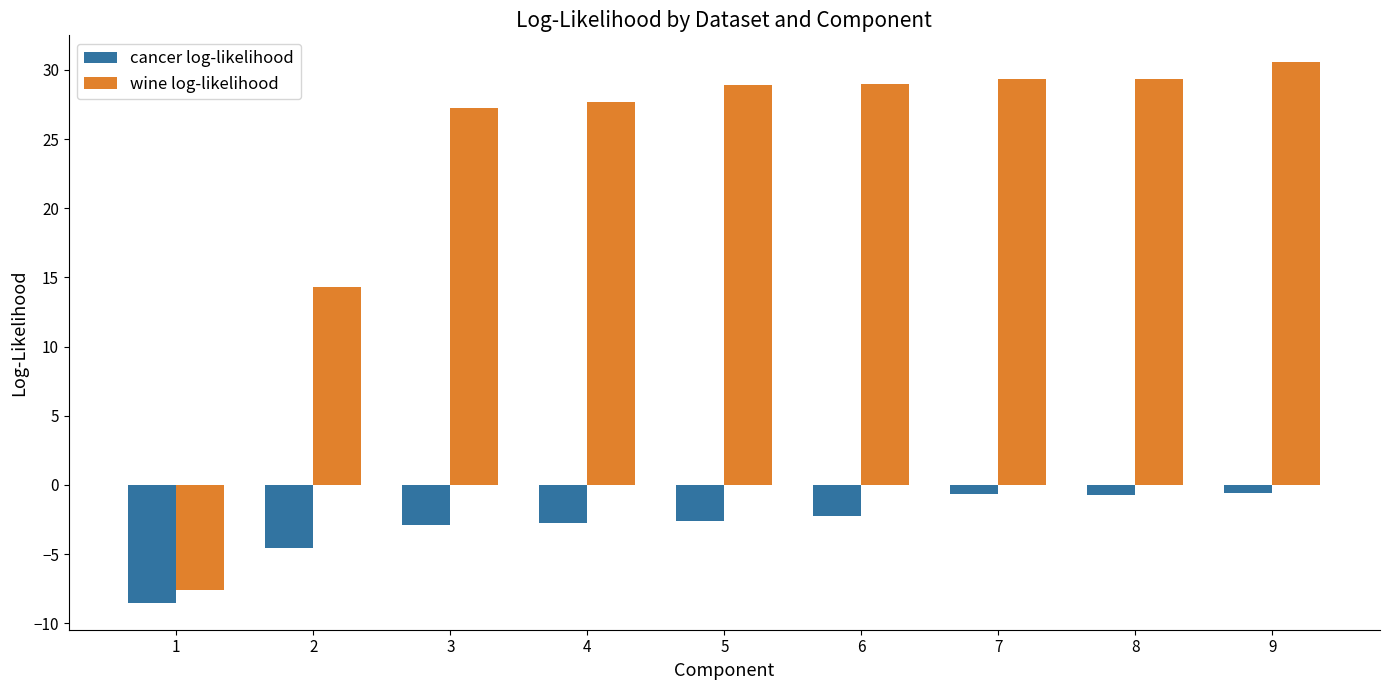

True or false: wine log-likelihood has a value of 13.5 at 4.

False